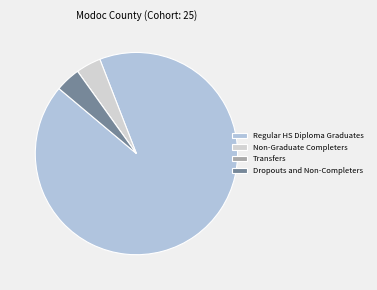

To the nearest percent, what percentage of the pie is Regular HS Diploma Graduates?

92%